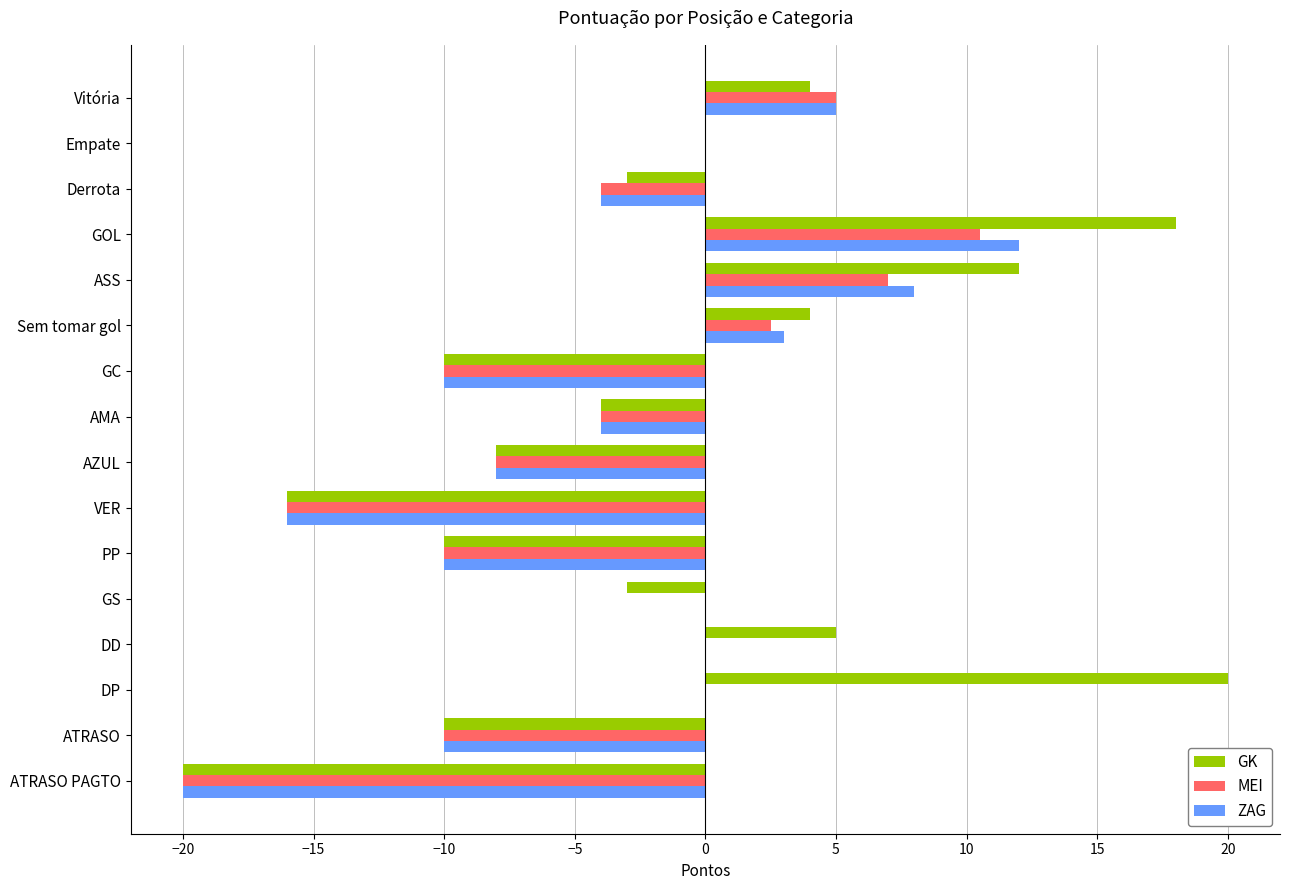

What is the approximate value of GK at ATRASO PAGTO?

-20.0